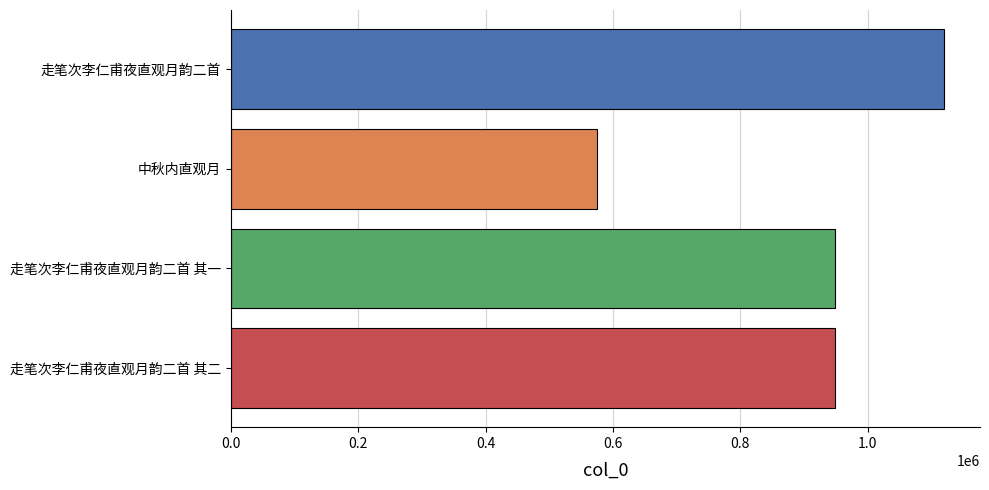

What is the average value?

898139